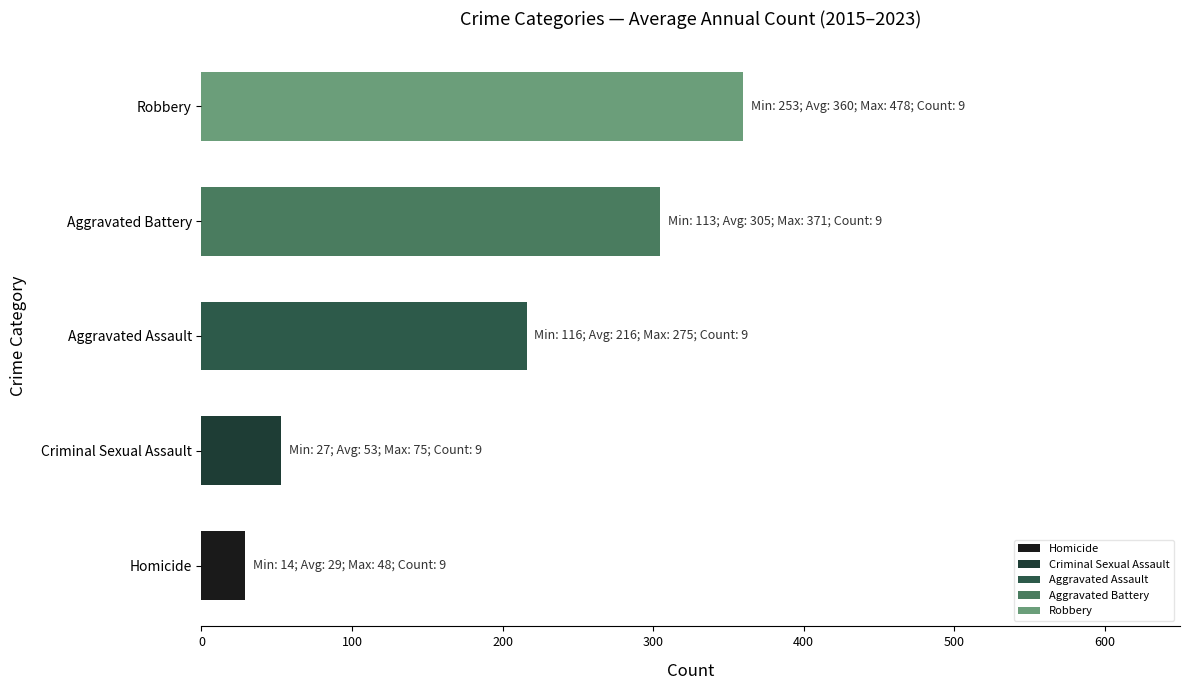

How many bars are there in total?

5